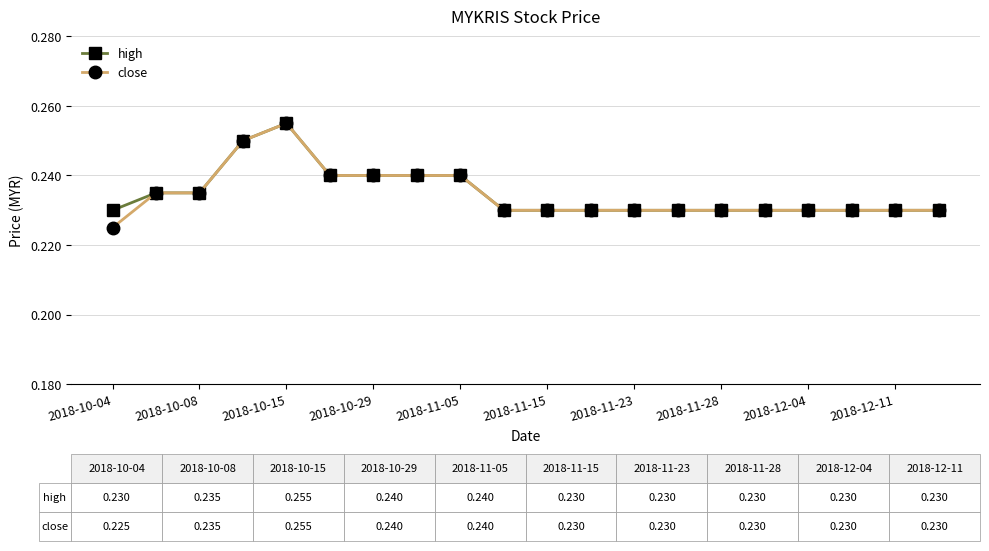

At how many categories does at least one series exceed 0?

20